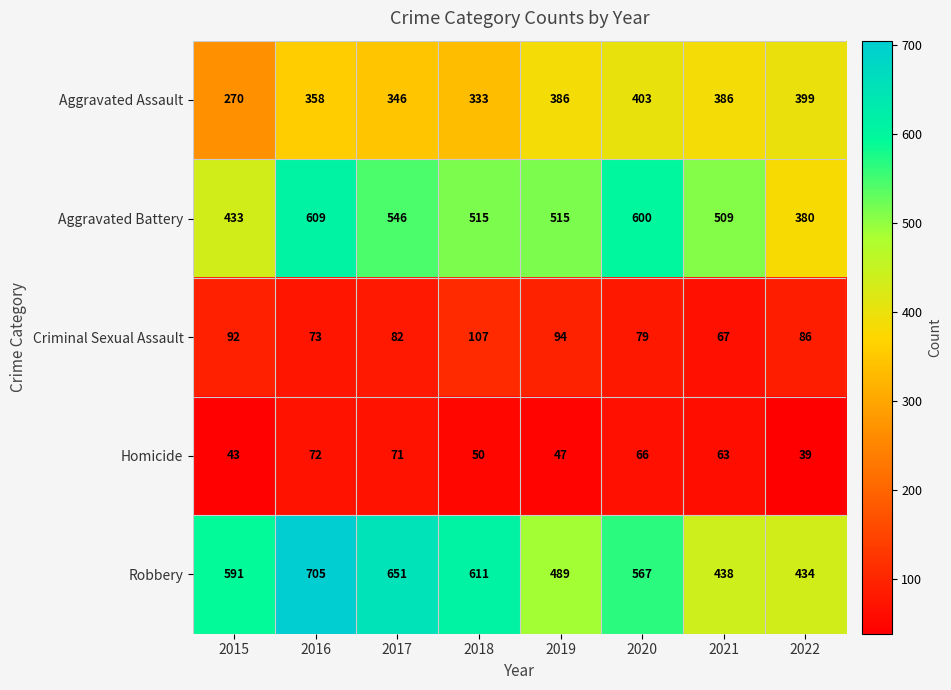

Which series changed the most between 2018 and 2021?

Robbery